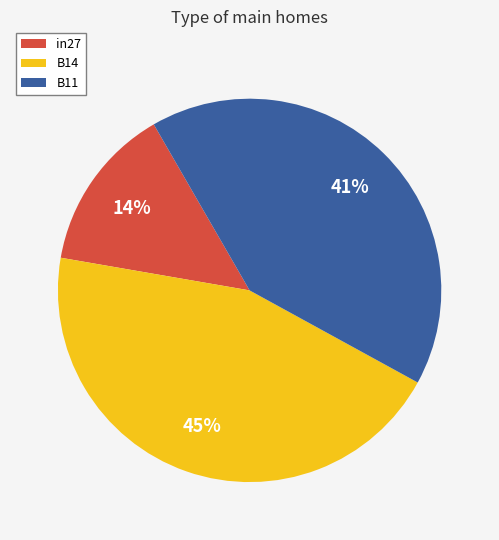

What percentage is the B11 slice, to the nearest percent?

41%